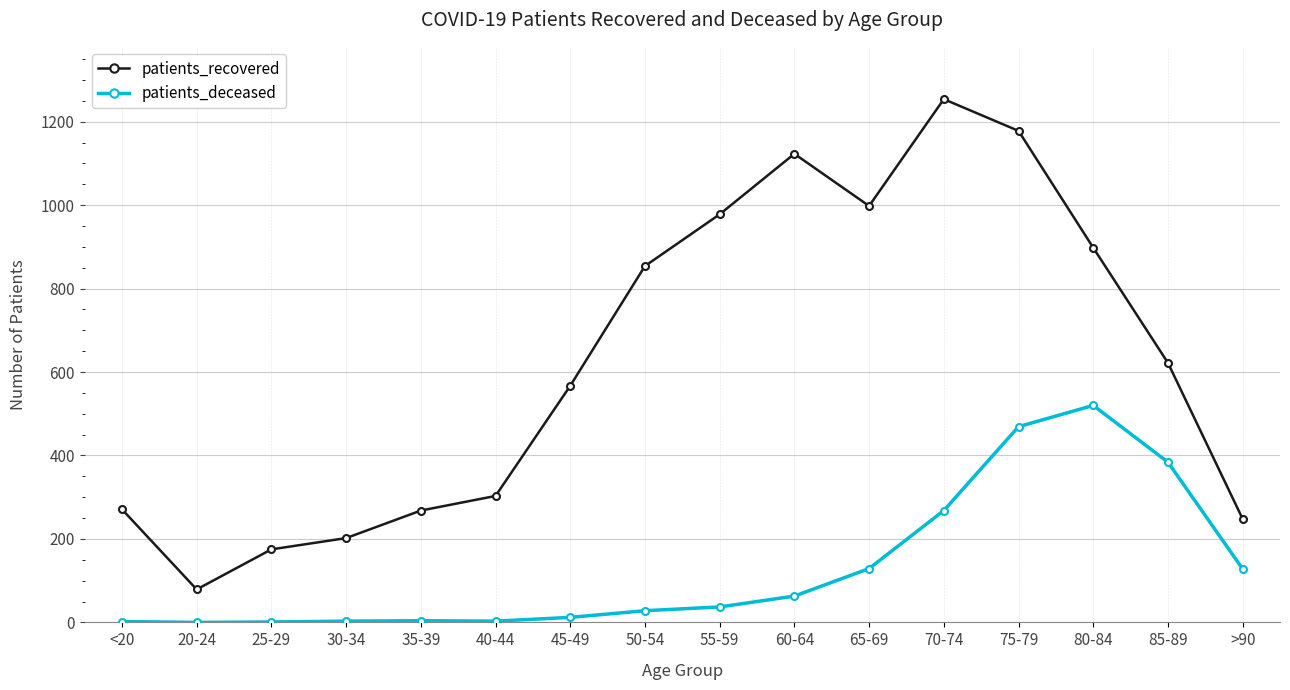

Which series has the widest spread of values?

patients_recovered